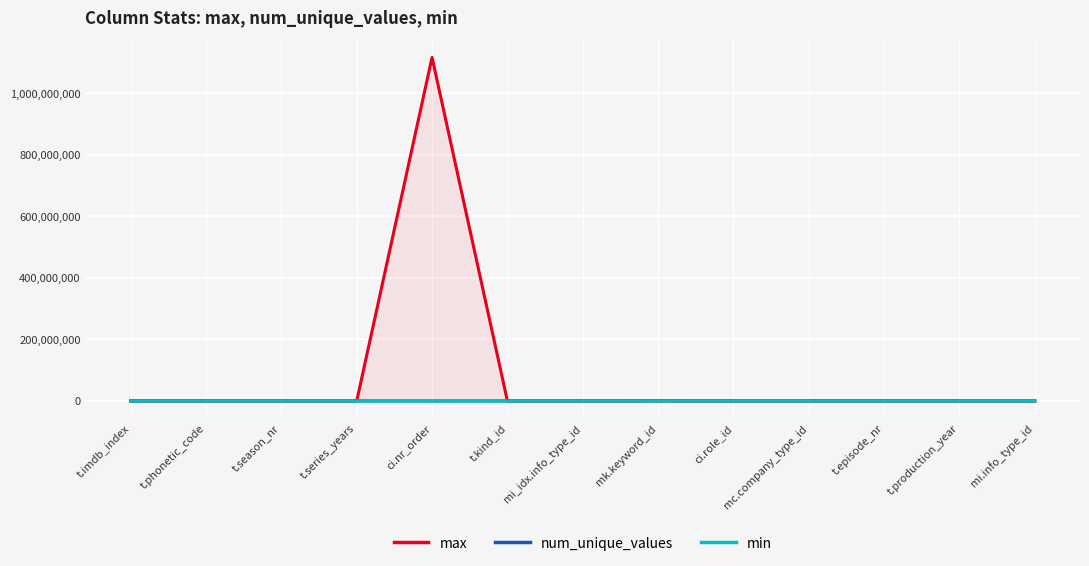

The min series shows 99 at mi_idx.info_type_id. True or false?

True